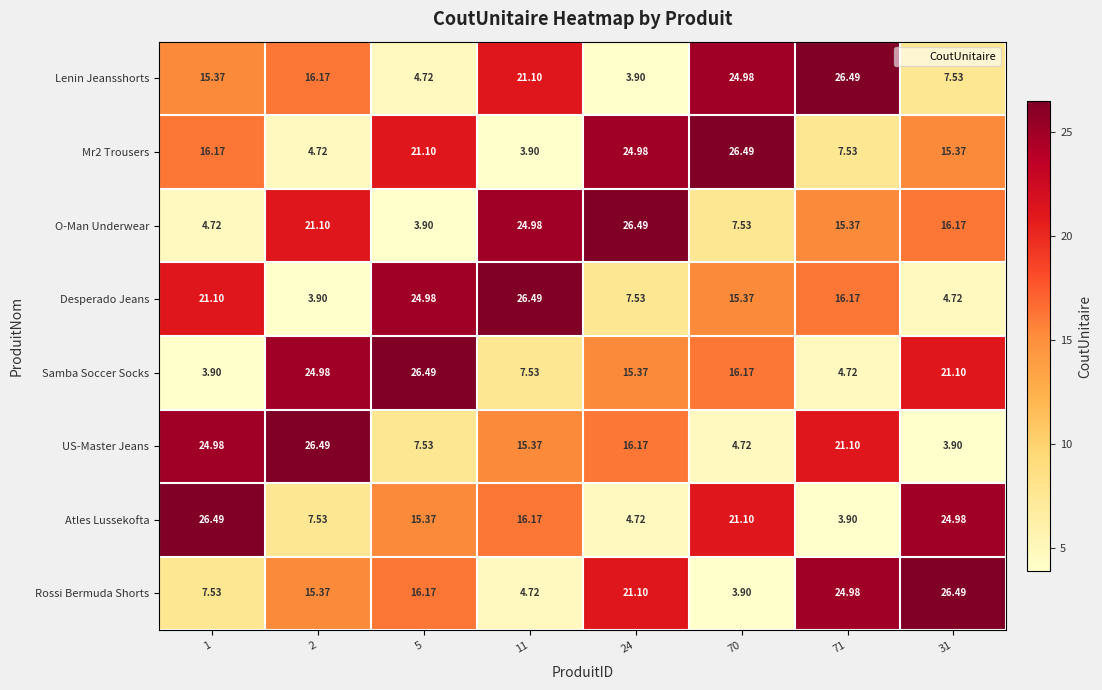

Between 1 and 70, which series saw the biggest shift?

US-Master Jeans